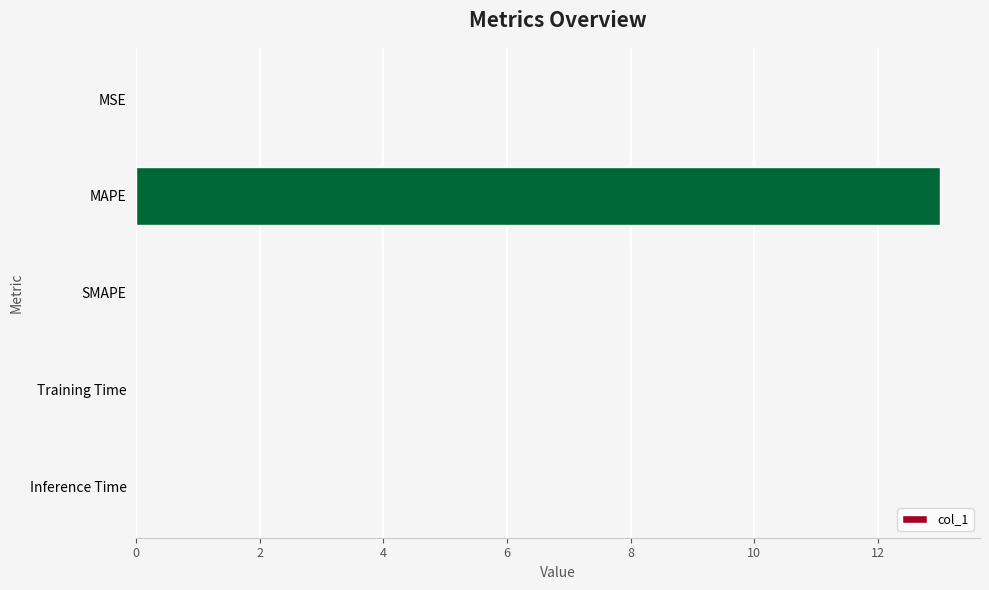

The chart shows a value of 0.0 at Training Time. True or false?

True